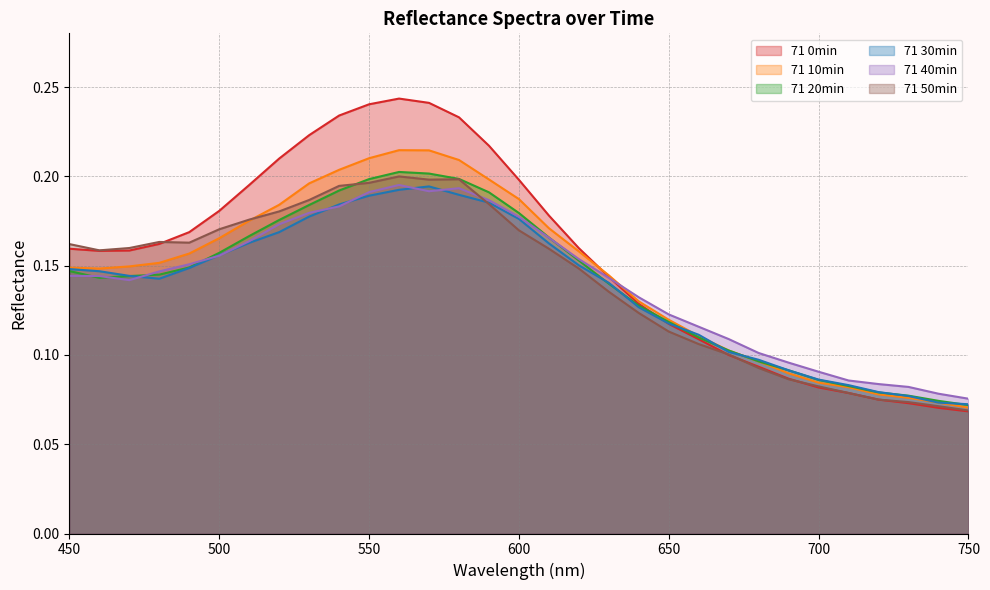

Where is the first local minimum for 71 0min?

460